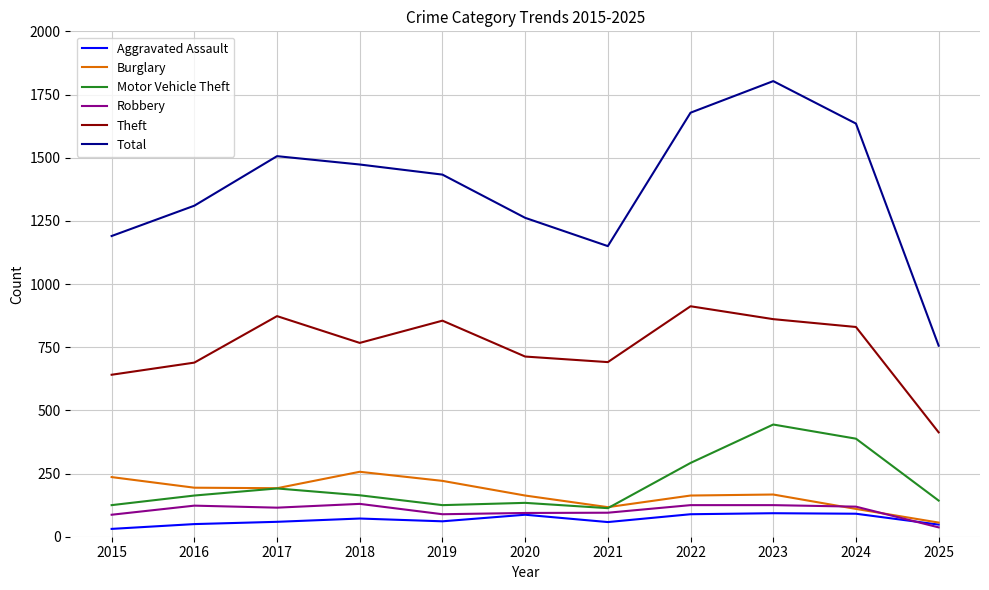

What is the lowest value of the Total series?

756